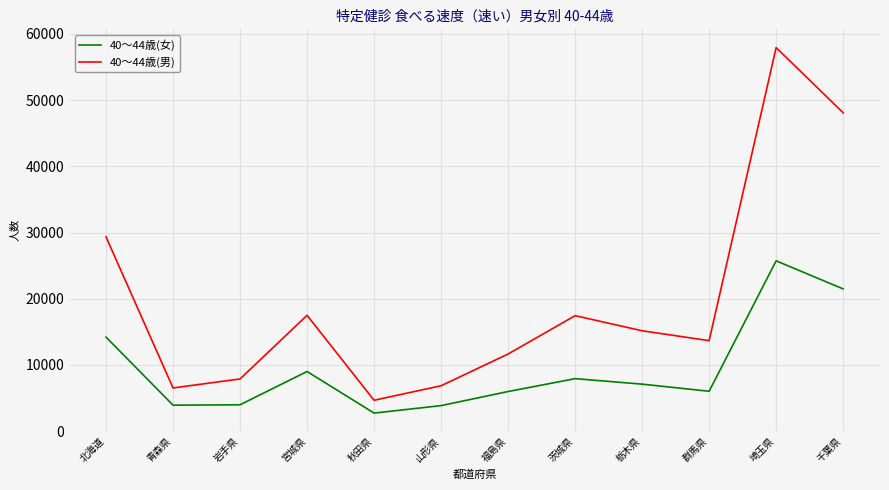

What is the maximum value for 40～44歳(女)?

25731